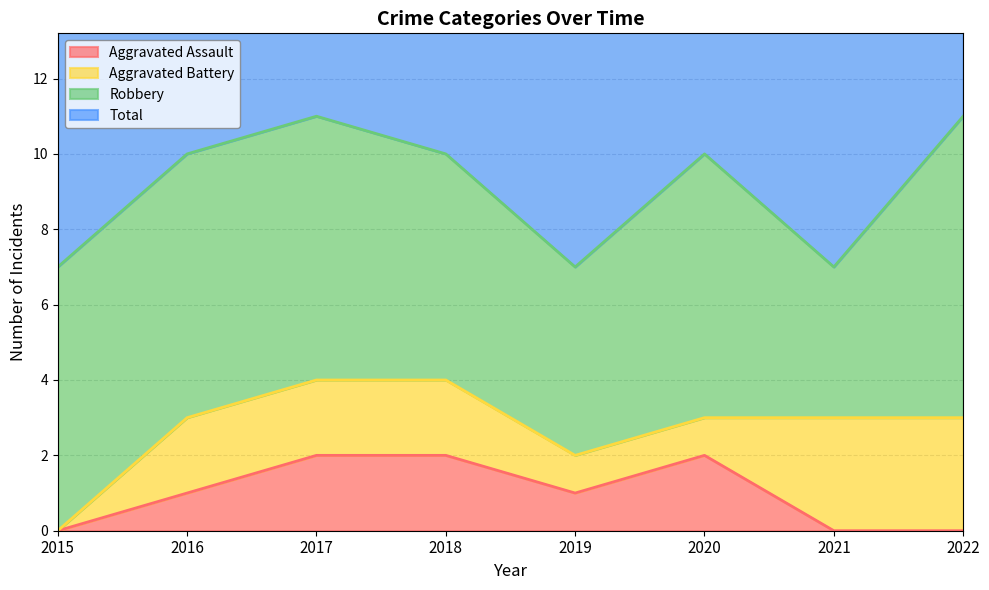

The value of Aggravated Assault at 2016 is 1. True or false?

True